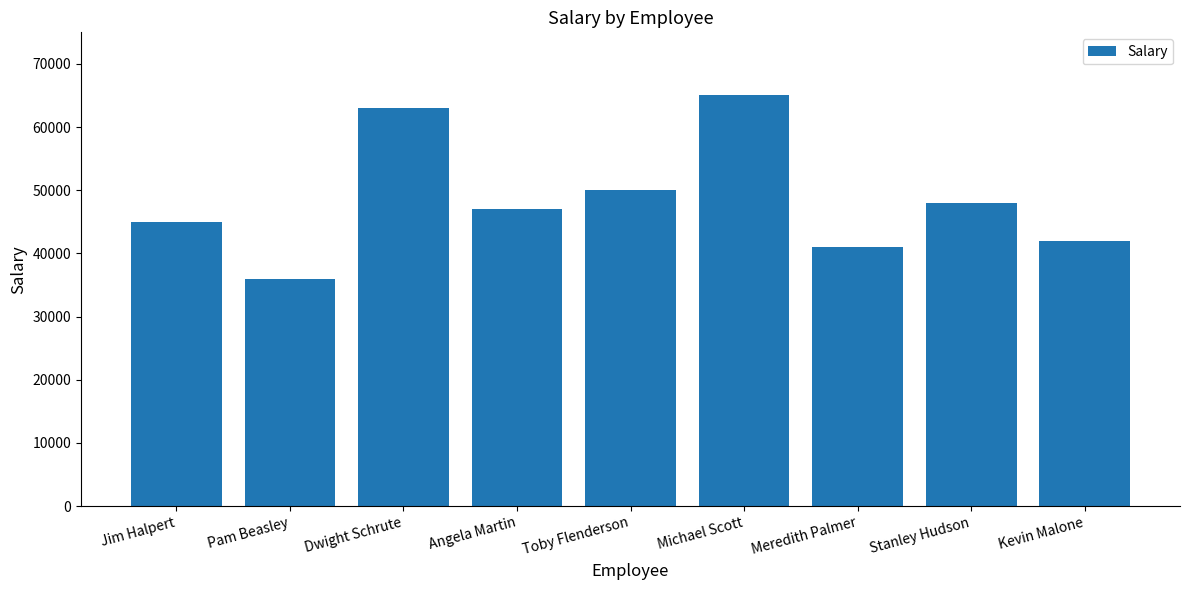

Reading left to right, list all the values displayed in this chart.

Jim Halpert=45000	Pam Beasley=36000	Dwight Schrute=63000	Angela Martin=47000	Toby Flenderson=50000	Michael Scott=65000	Meredith Palmer=41000	Stanley Hudson=48000	Kevin Malone=42000